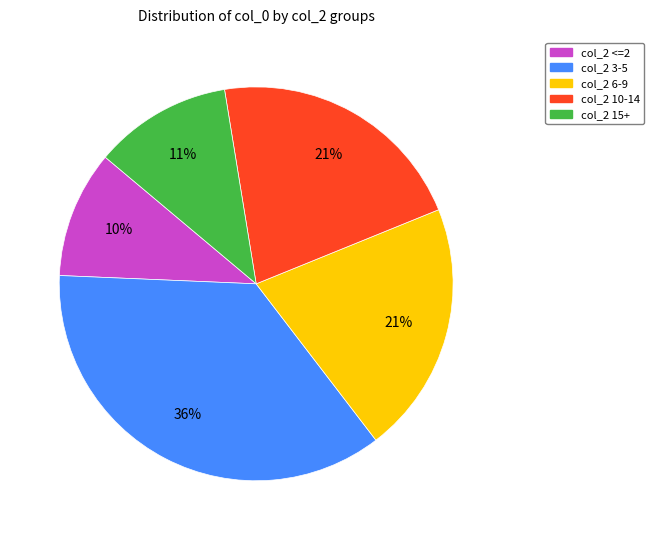

To the nearest percent, what is the average slice percentage?

20%